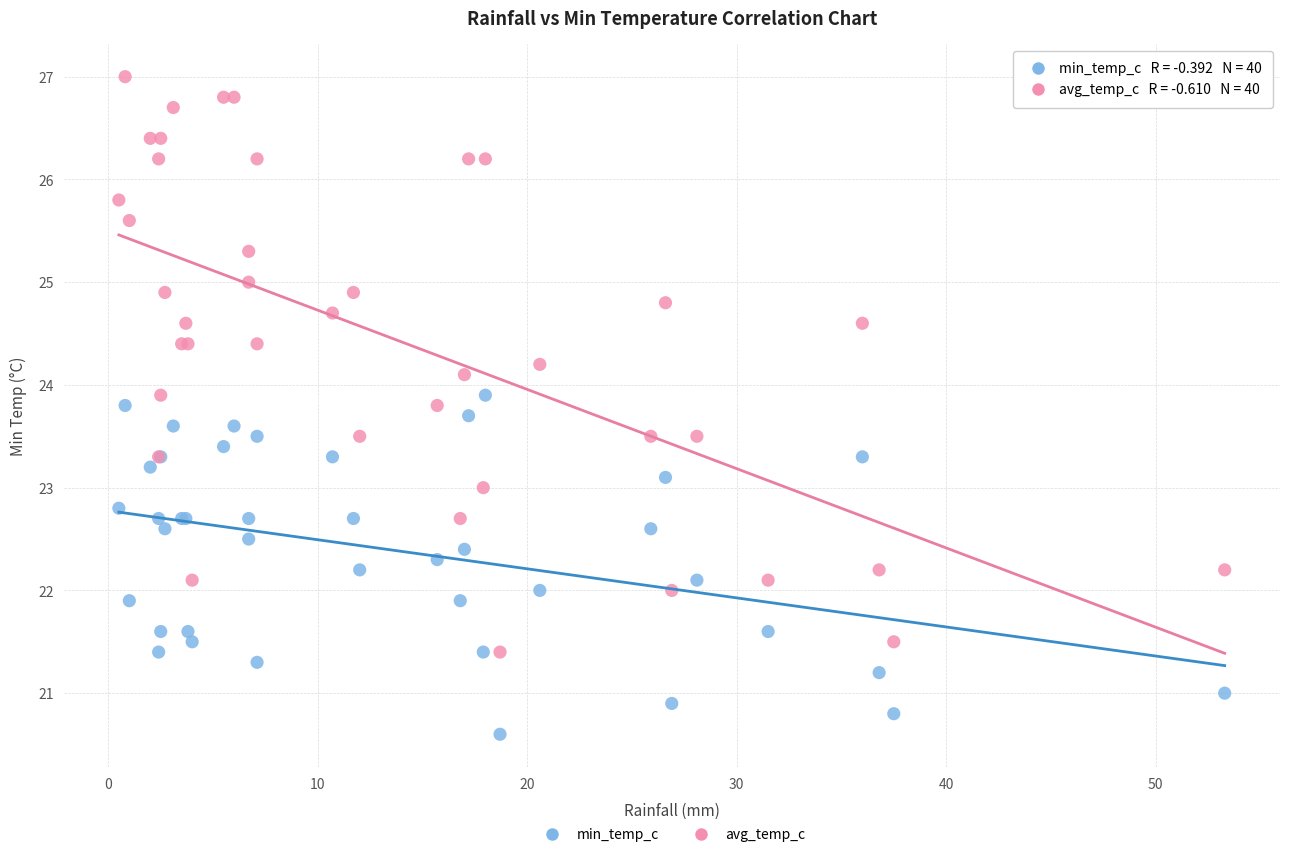

Which series reaches the minimum Y coordinate?

min_temp_c